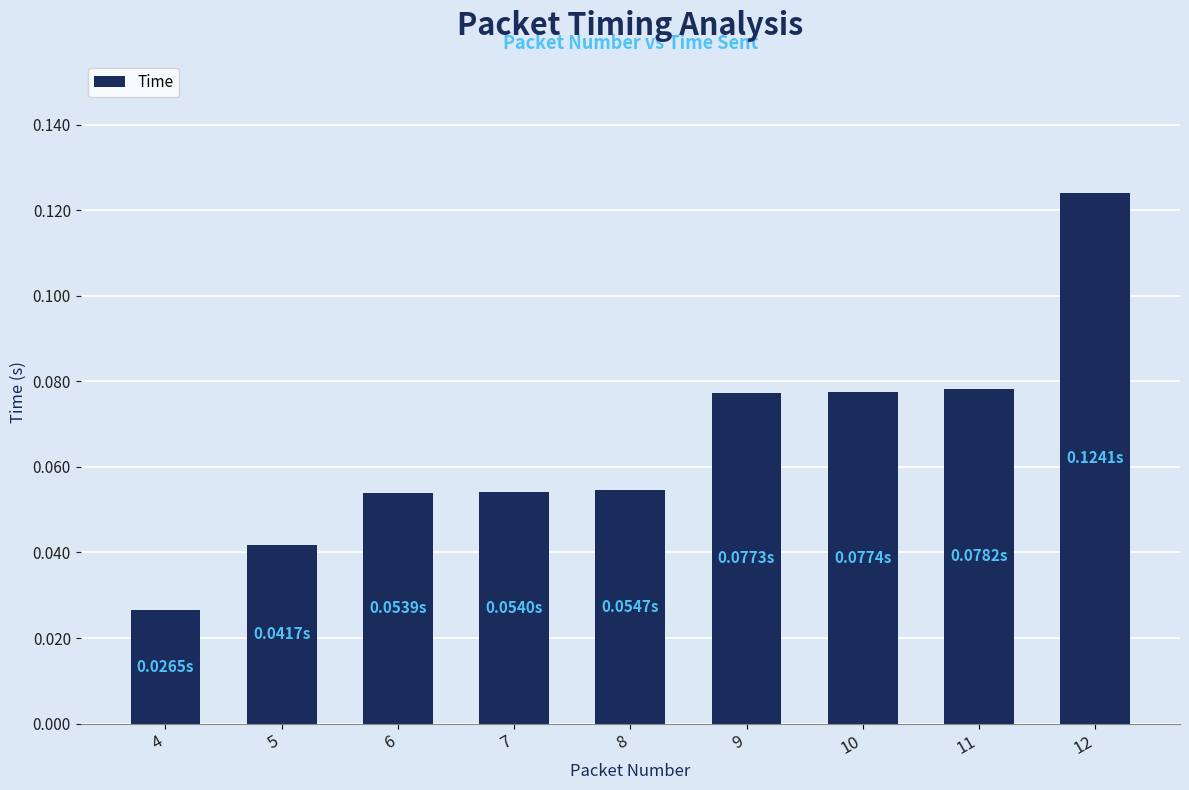

What is the change in value from 4 to 11?

+0.1